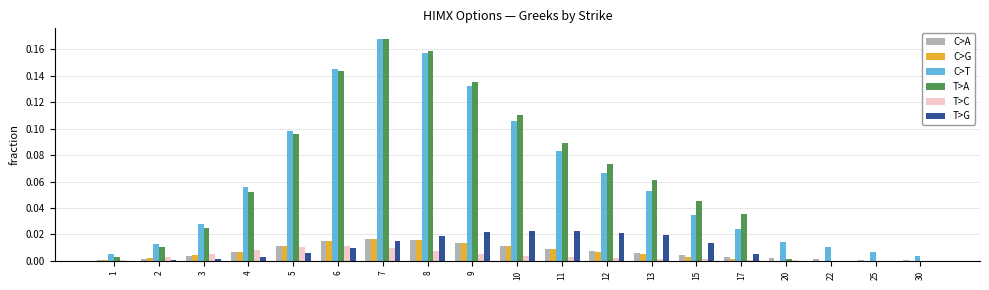

Is it true that C>G equals 0.0 at 11?

True